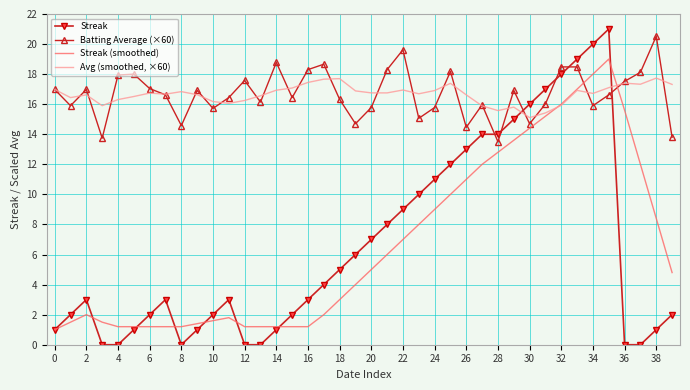

List the series in order of their peak value, lowest first.

Avg (smoothed, ×60), Streak (smoothed), Batting Average (×60), Streak